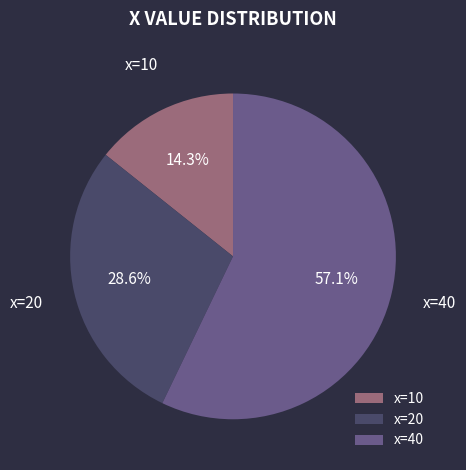

Between x=40 and x=10, which is larger?

x=40